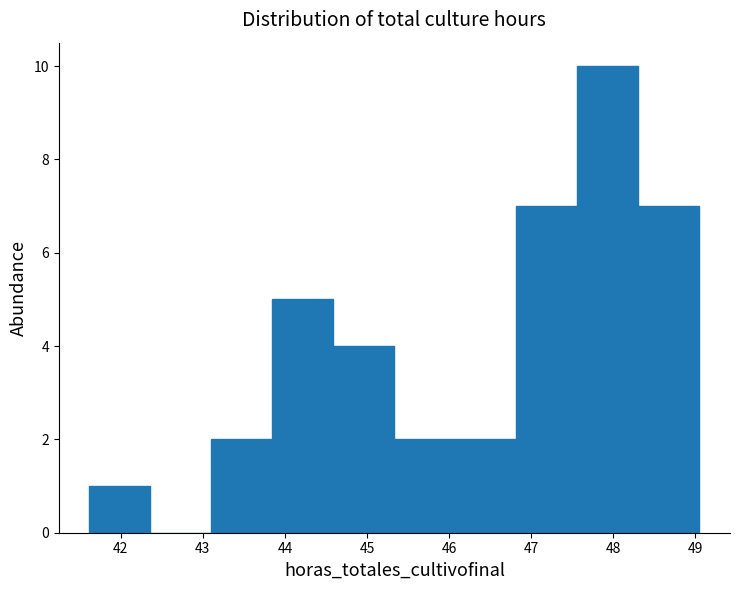

Over which range of the x-axis is the bar tallest?

47.6 to 48.3